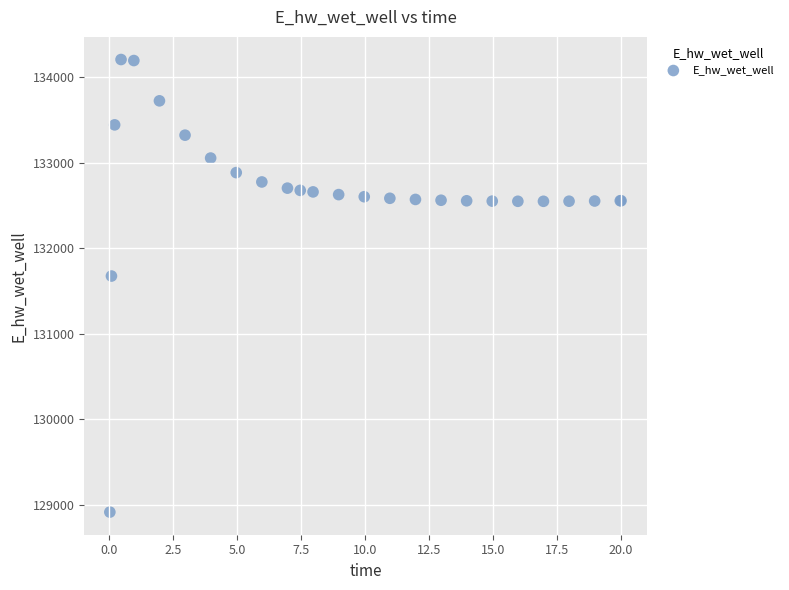

What Y value in the scatter plot is closest to 131559?

131673.4